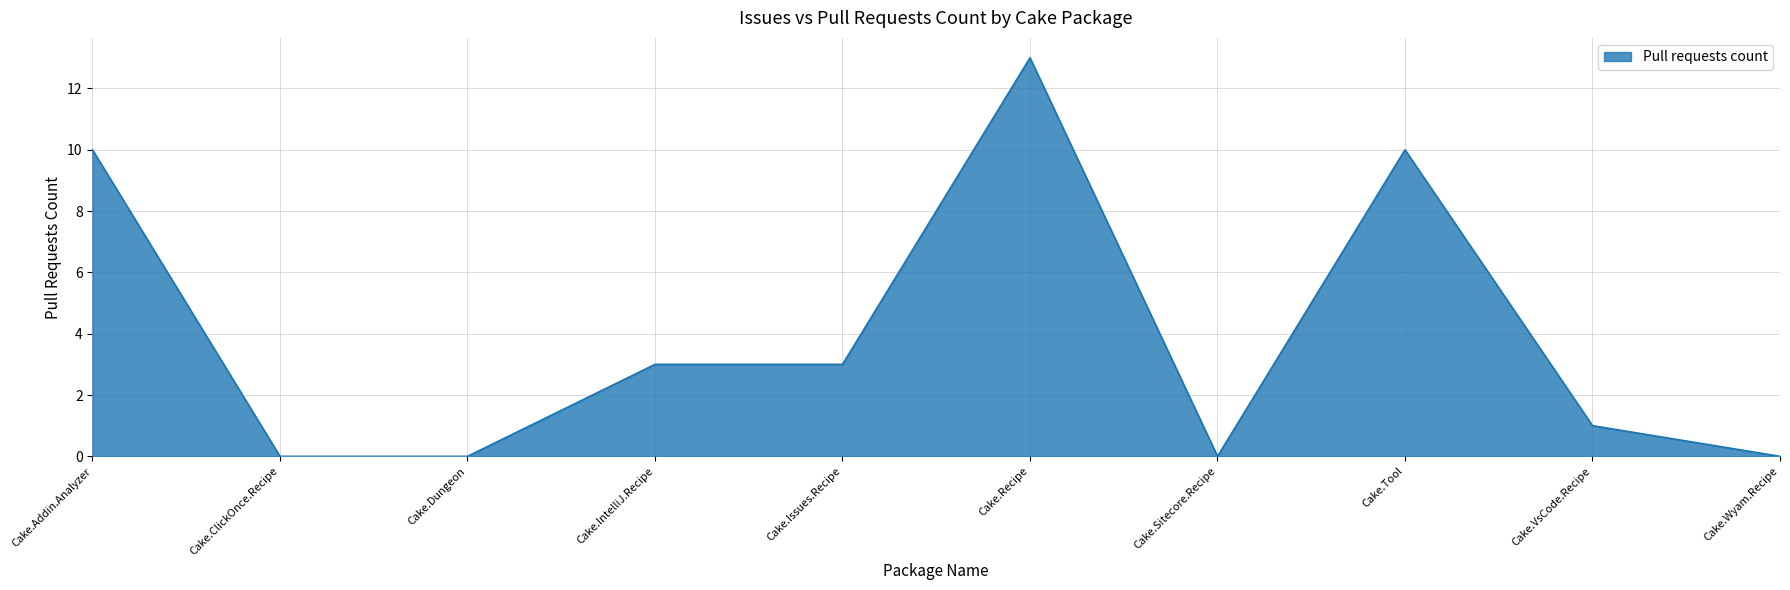

The value at Cake.ClickOnce.Recipe is 0. True or false?

True